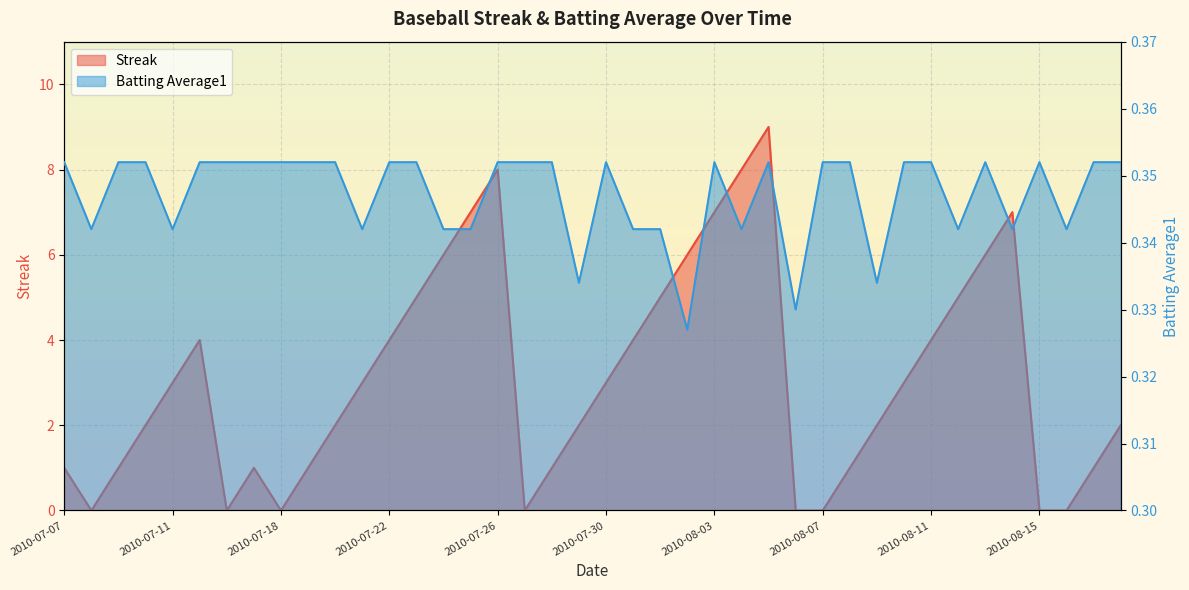

At how many categories does at least one series exceed 8?

1